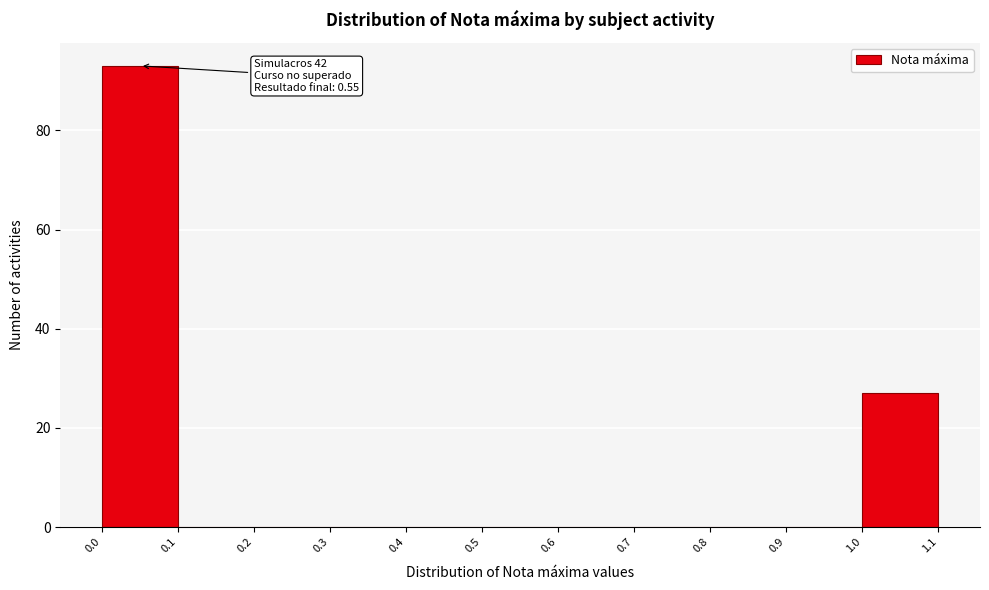

Which range on the x-axis has the tallest bar?

0.0 to 0.1